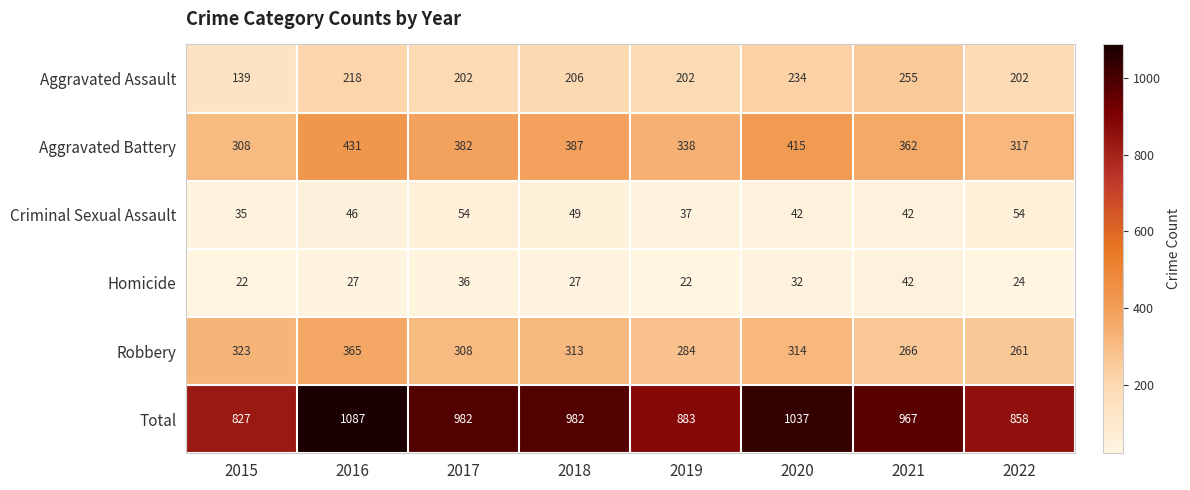

At which label is Robbery closest to 313?

2018